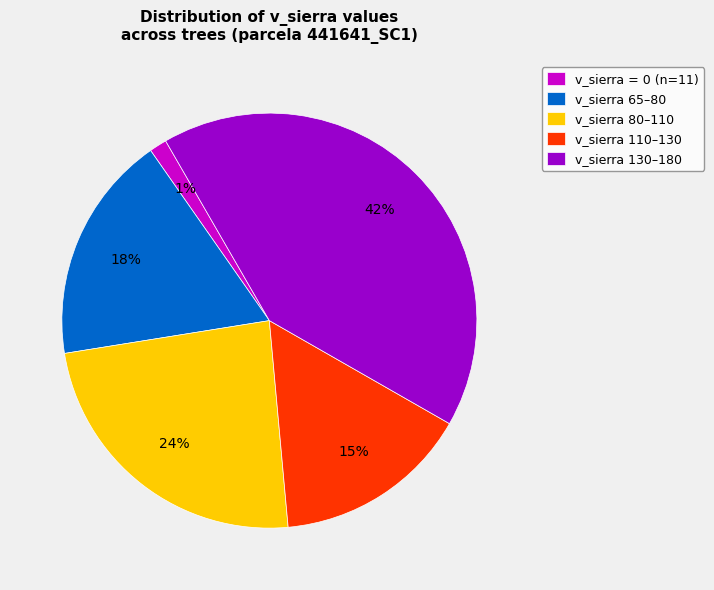

Which slice is the largest?

v_sierra 130–180